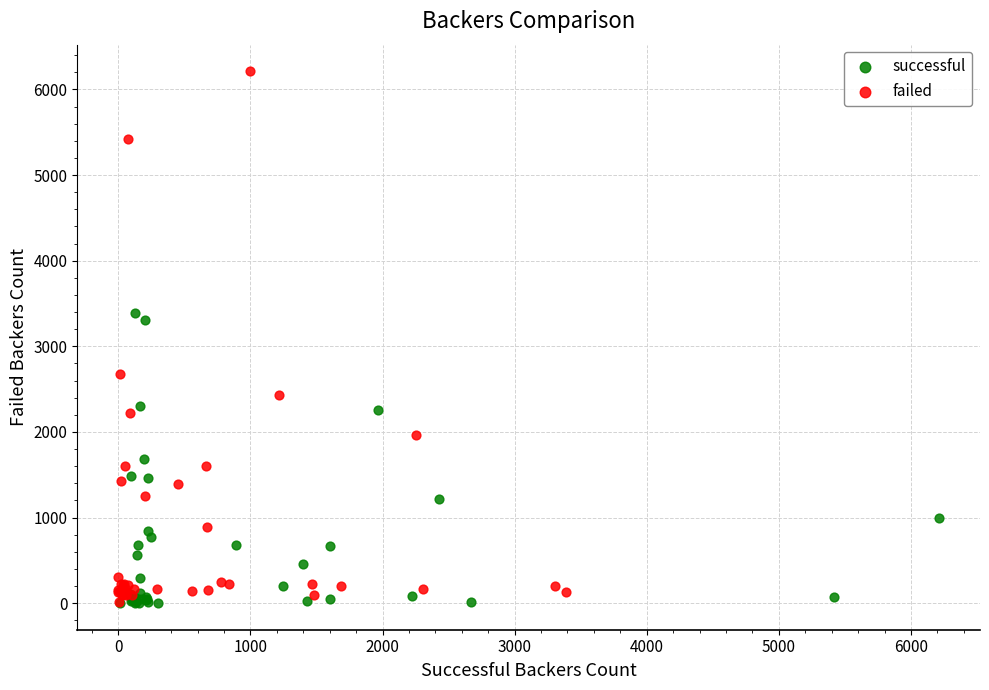

Which series has the widest spread of Y values?

failed